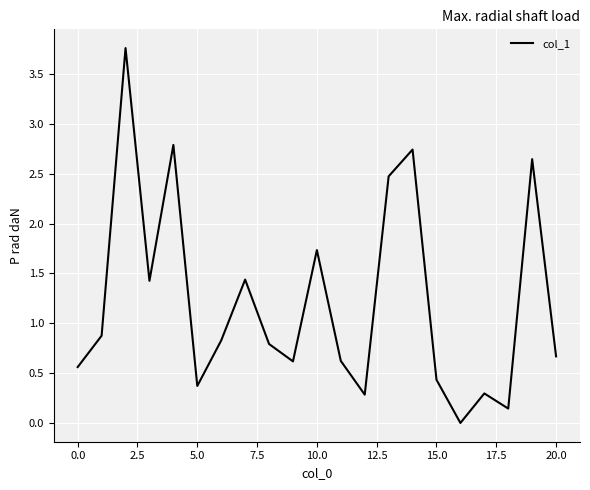

How many lines are shown in the chart?

1